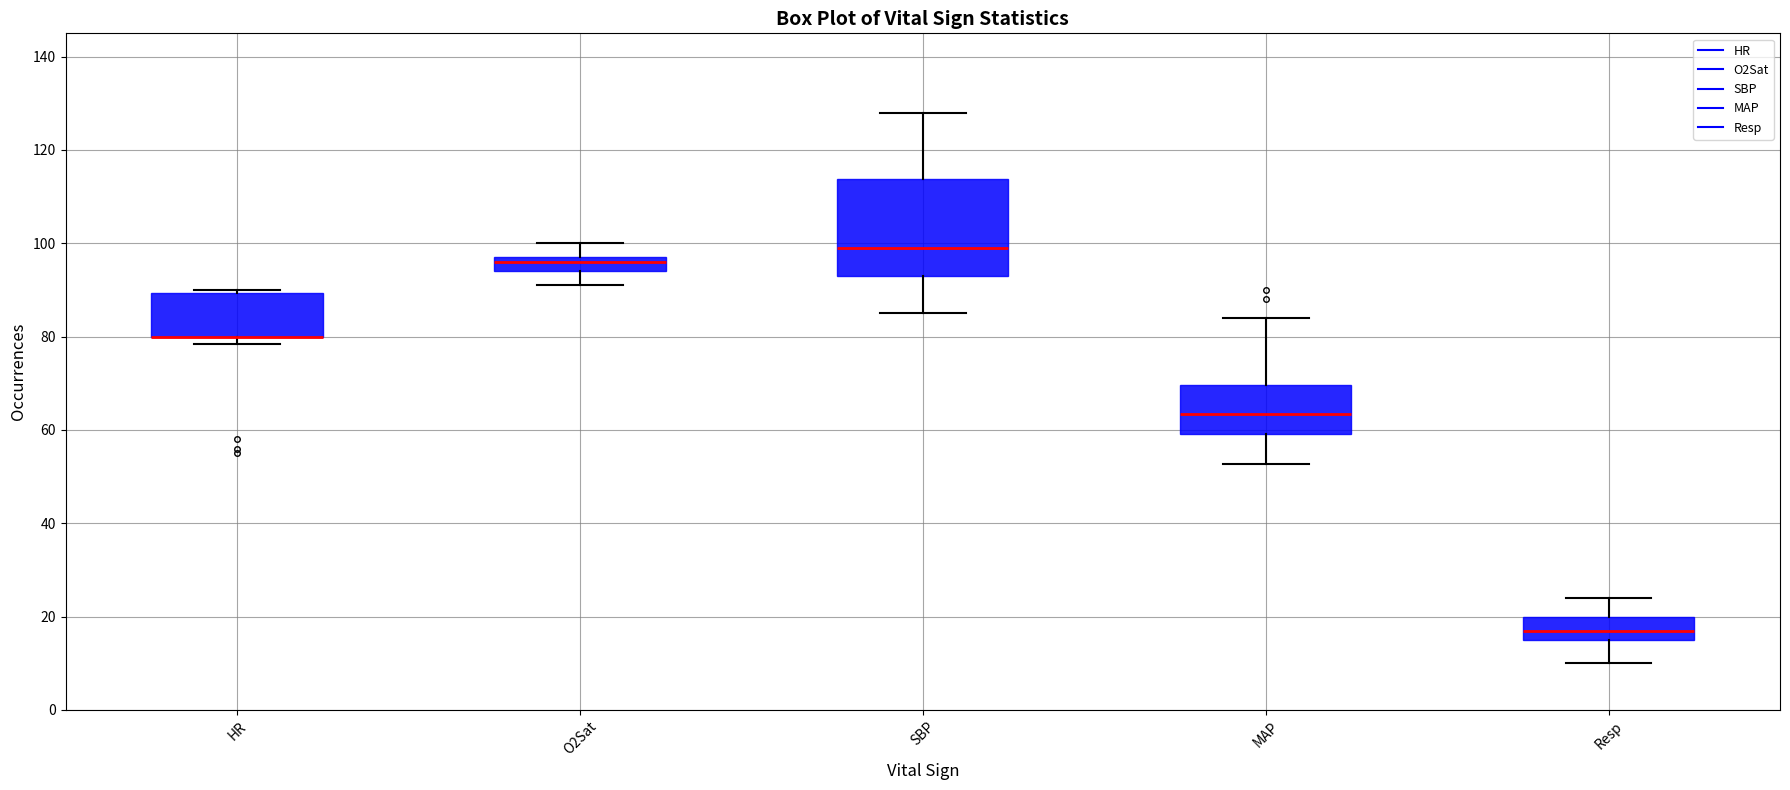

Reading left to right, transcribe this box plot: for each box, give where its median line is, the range the box spans, and where its two whiskers end, as read against the y-axis. The values are not printed on the chart, so give them approximately, as read against the axis.

HR: median 80 (drawn on the box's lower edge), box 80 to 90, whiskers 78 to 90 (just above the box's upper edge)
O2Sat: median 96, box 94 to 98, whiskers 92 to 100
SBP: median 100, box 94 to 114, whiskers 86 to 128
MAP: median 64, box 60 to 70, whiskers 52 to 84
Resp: median 18, box 16 to 20, whiskers 10 to 24